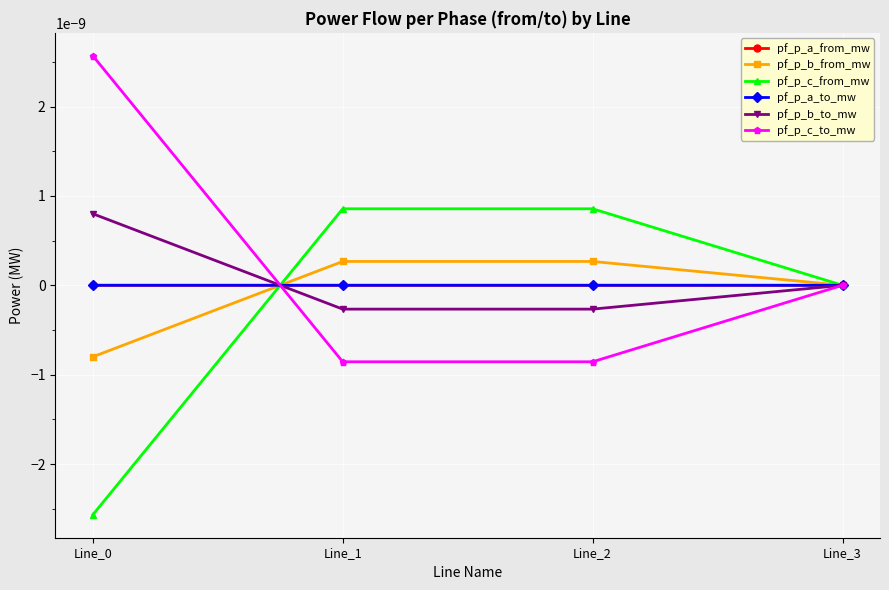

Is this an area chart (filled region under the line)?

No